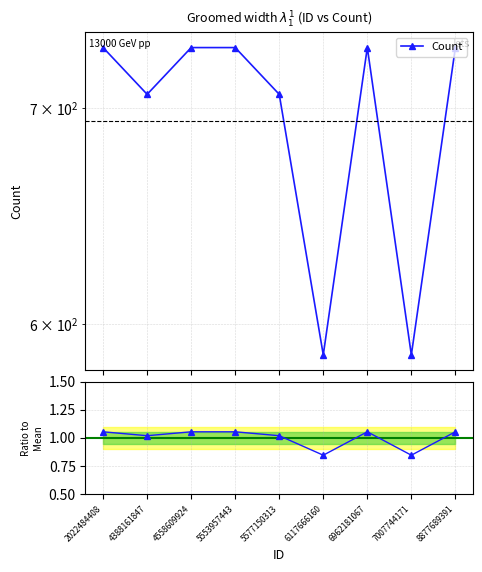

What is the ratio of the value at 8877689391 to the value at 5553957443?

1.0